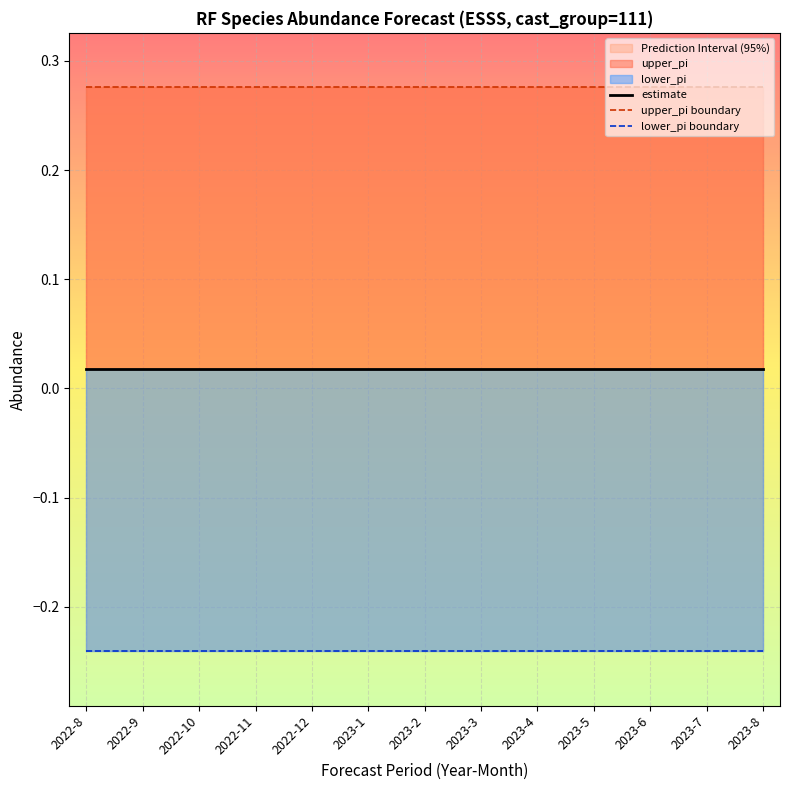

At which category is the sum across all series the highest?

2022-12